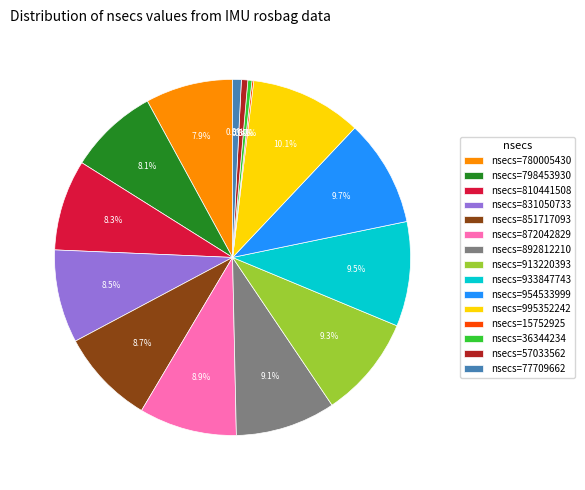

Is nsecs=57033562 the majority of the pie?

No